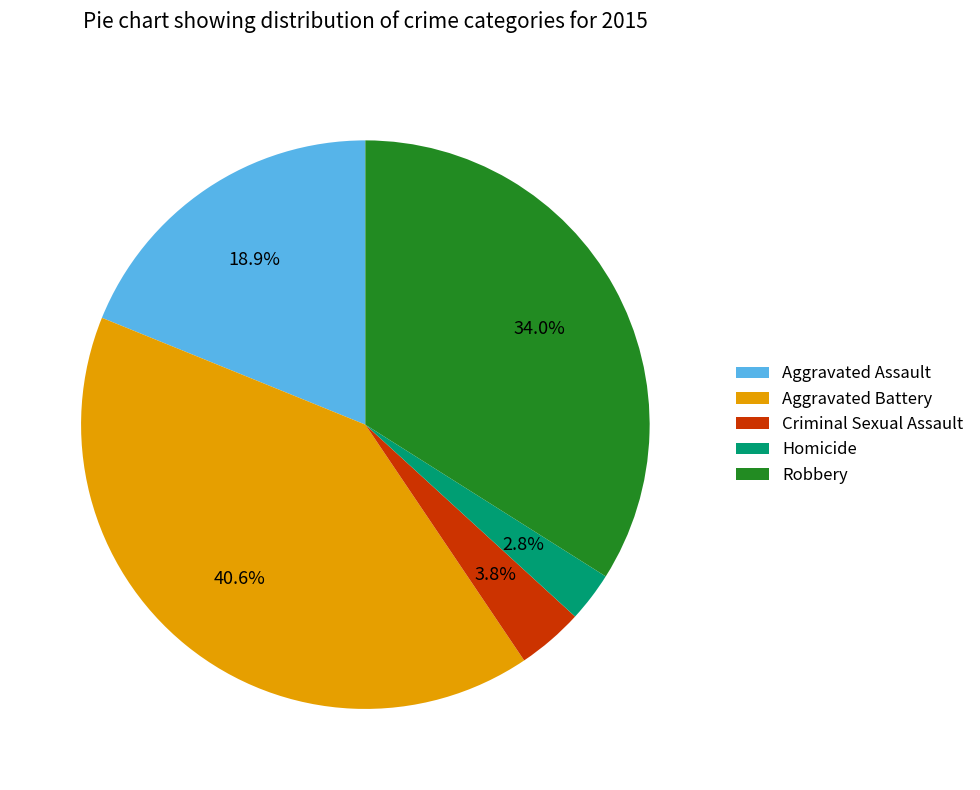

What percentage do Aggravated Assault and Robbery together represent?

52.8%